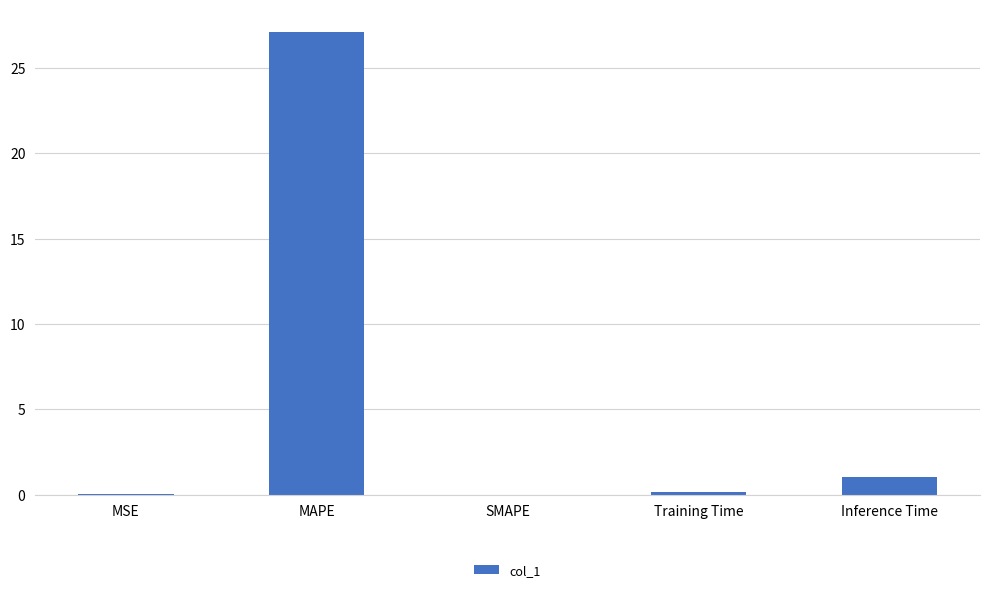

What is the sum of all values?

28.2